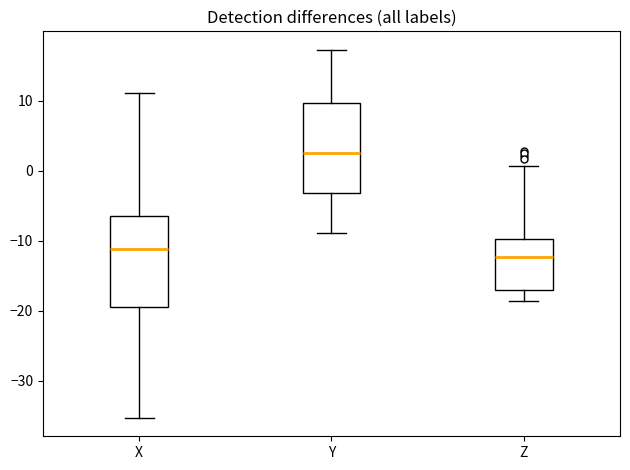

Reading left to right, read every box against the y-axis: the position of its median line, the range the box covers, and the ends of its whiskers. The values are not printed on the chart, so give them approximately, as read against the axis.

X: median -11, box -19 to -6, whiskers -35 to 11
Y: median 3, box -3 to 10, whiskers -9 to 17
Z: median -12, box -17 to -10, whiskers -19 to 1